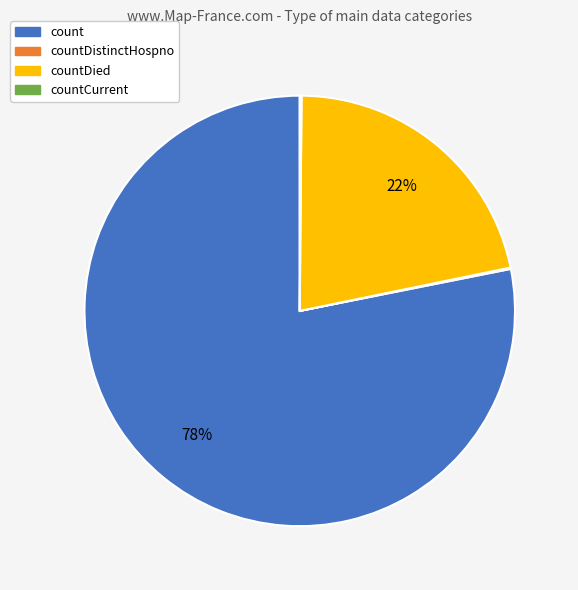

Is there a majority slice in this chart?

Yes